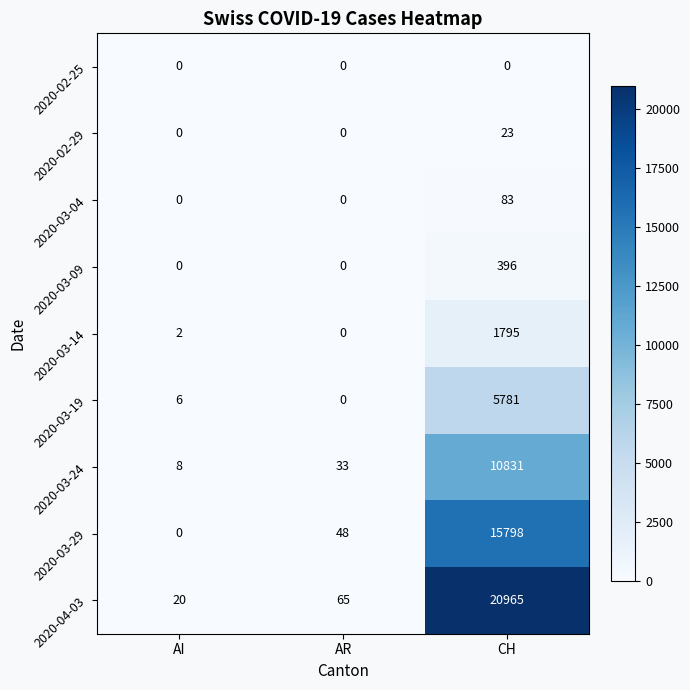

How many values in the 2020-03-14 series are below 2?

1